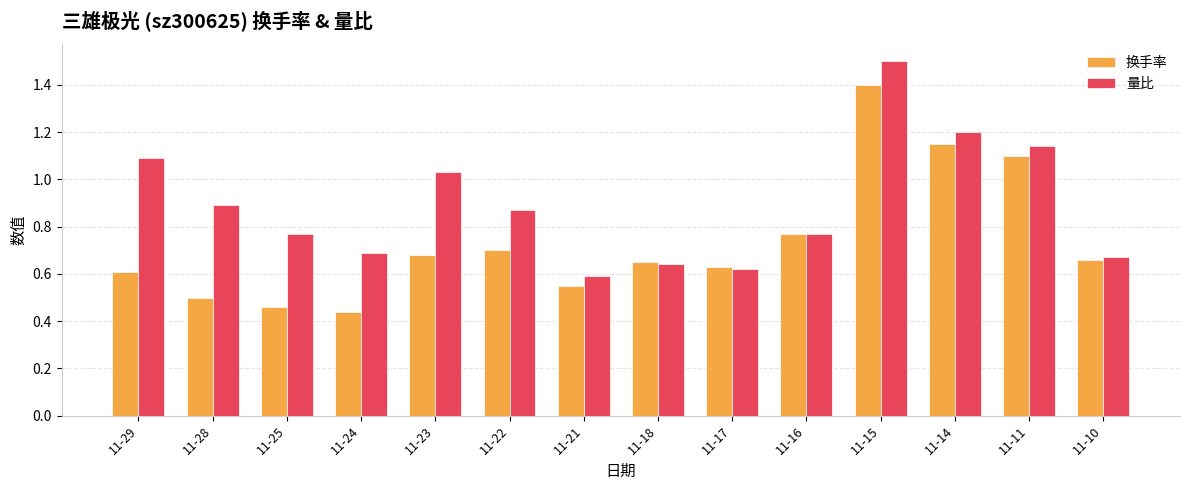

What is the total value across all series at 11-11?

2.2